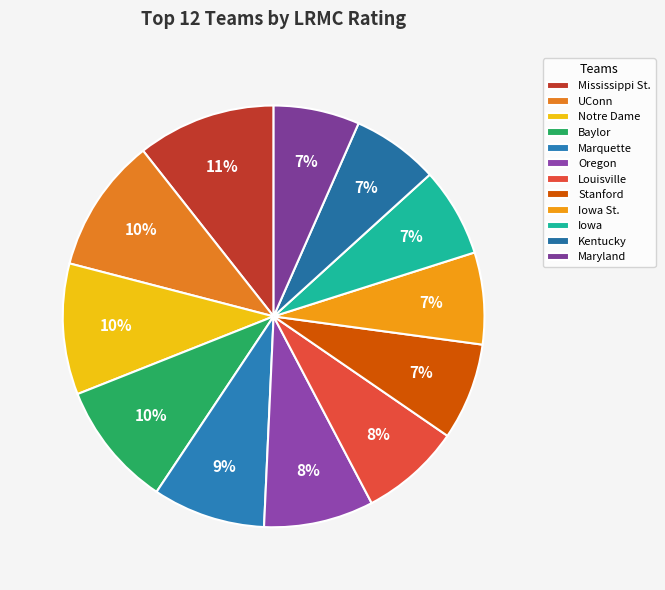

Which category has the biggest portion of the pie?

Mississippi St.